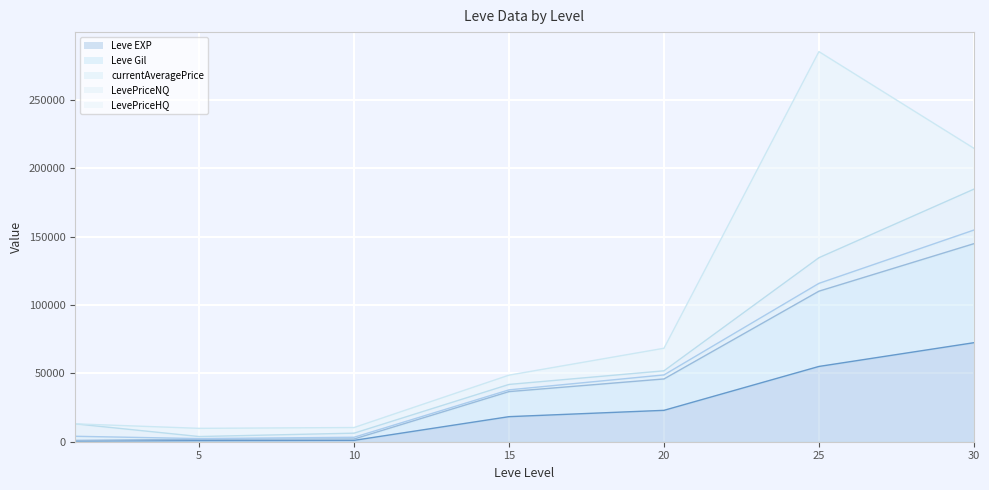

Between 1 and 20, which is larger?

20